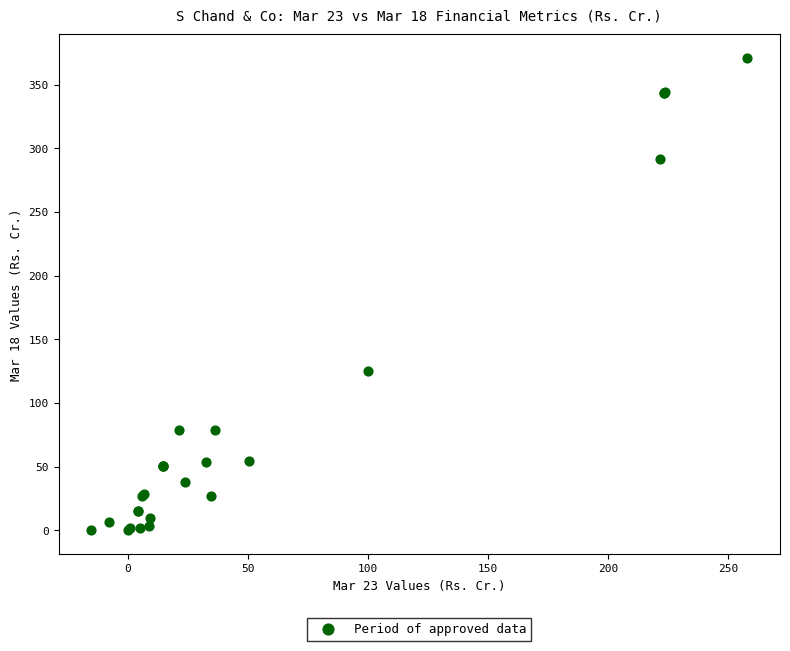

What Y value in the scatter plot is closest to 185?

125.1